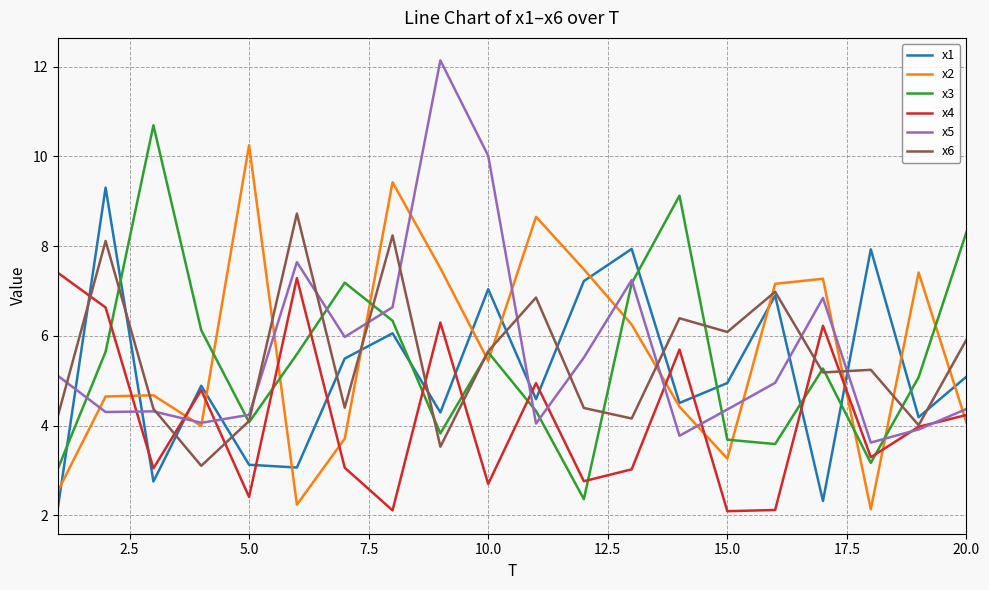

List the series in order of their peak value, lowest first.

x4, x6, x1, x2, x3, x5